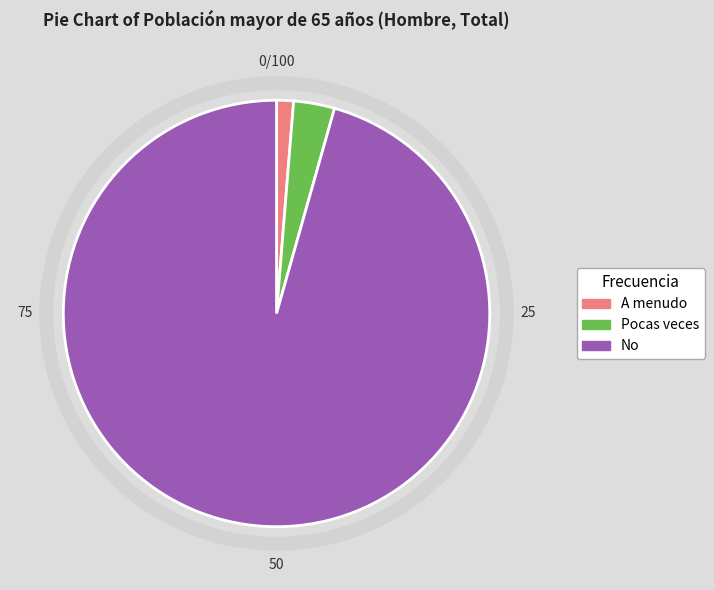

What is the largest slice in the pie chart?

No